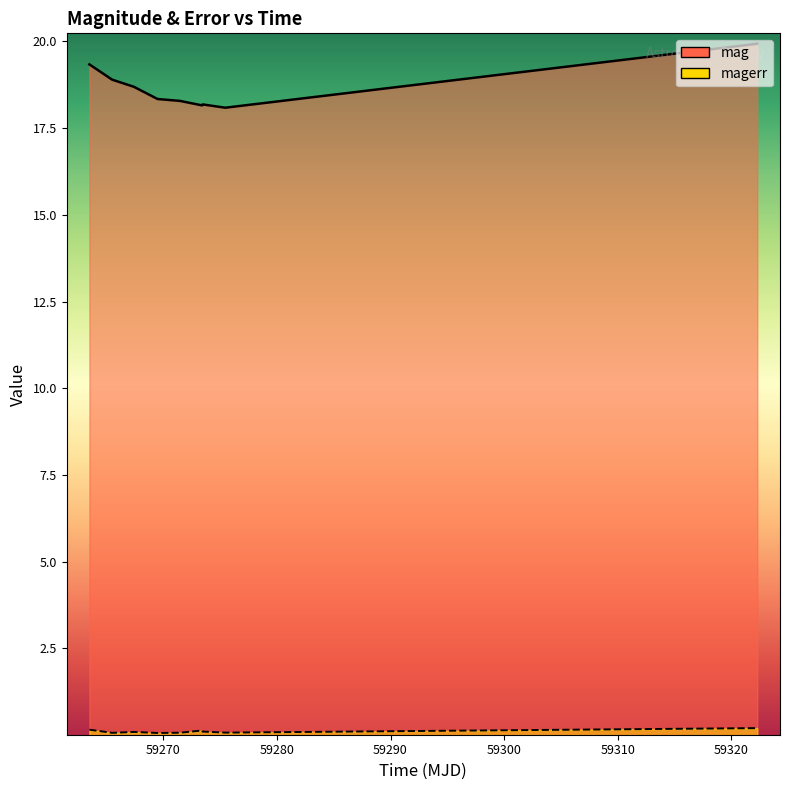

Which series has the largest total across all categories?

mag